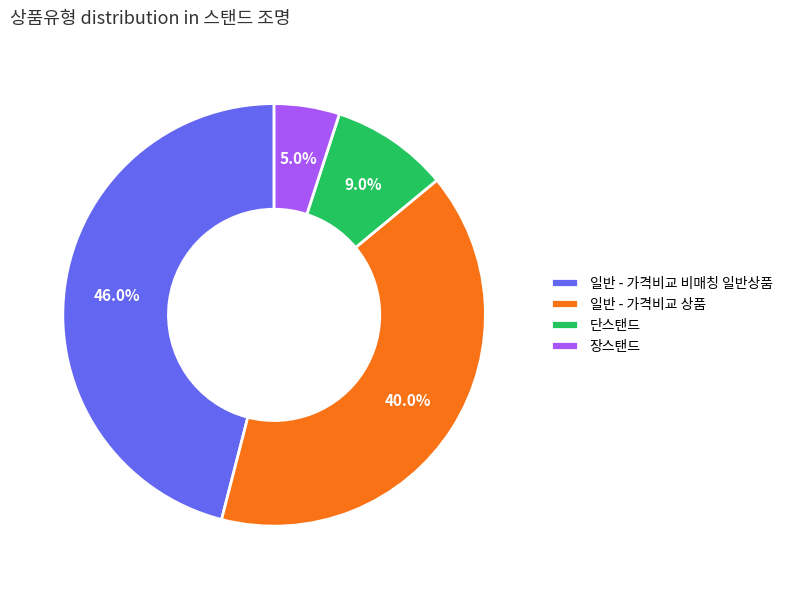

Combined, do 일반 - 가격비교 상품 and 일반 - 가격비교 비매칭 일반상품 account for over 50%?

Yes